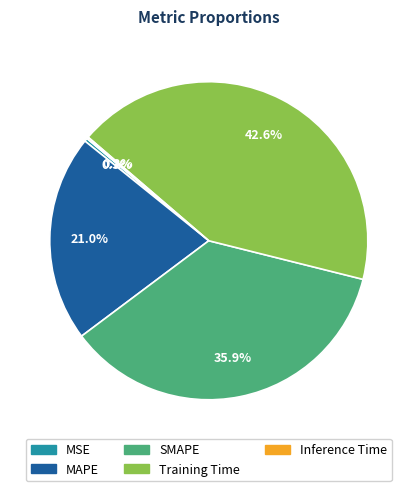

The SMAPE slice represents 49% of the pie. True or false?

False